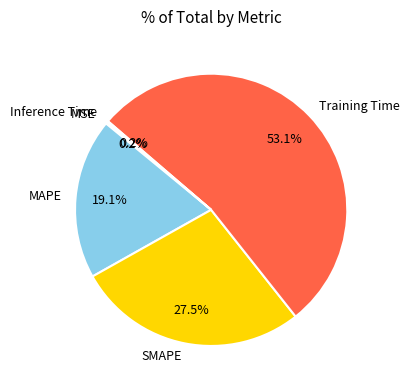

Which slice is the largest?

Training Time